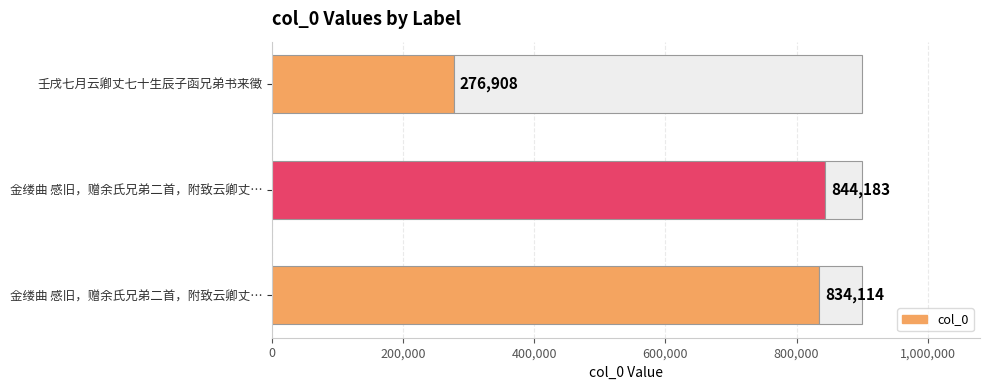

What is the minimum value shown in the chart?

276908